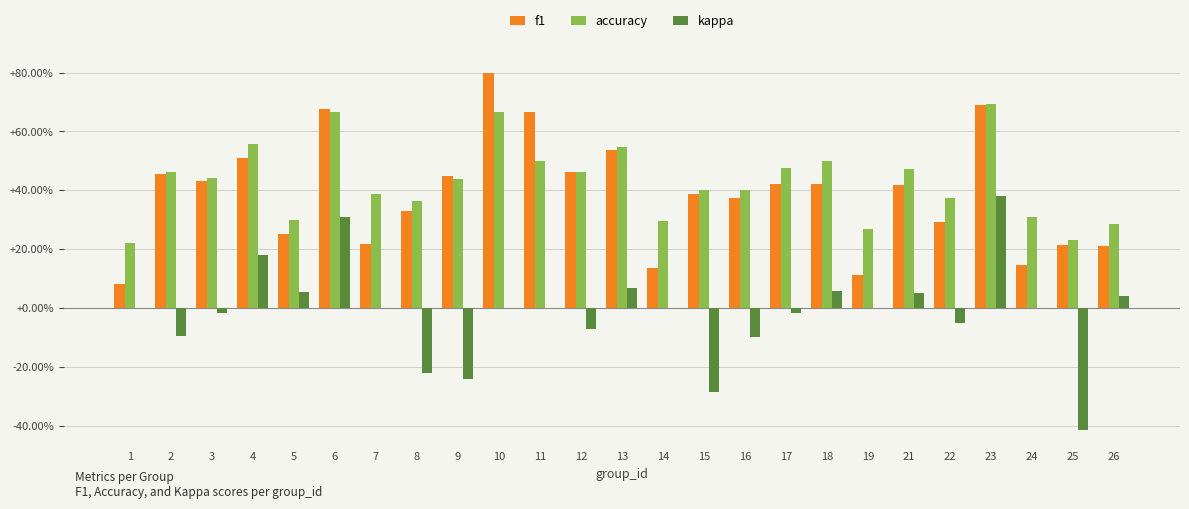

Reading right to left, extract all data points from this chart.

f1: 26=0.2	25=0.2	24=0.1	23=0.7	22=0.3	21=0.4	19=0.1	18=0.4	17=0.4	16=0.4	15=0.4	14=0.1	13=0.5	12=0.5	11=0.7	10=0.8	9=0.4	8=0.3	7=0.2	6=0.7	5=0.3	4=0.5	3=0.4	2=0.5	1=0.1
accuracy: 26=0.3	25=0.2	24=0.3	23=0.7	22=0.4	21=0.5	19=0.3	18=0.5	17=0.5	16=0.4	15=0.4	14=0.3	13=0.5	12=0.5	11=0.5	10=0.7	9=0.4	8=0.4	7=0.4	6=0.7	5=0.3	4=0.6	3=0.4	2=0.5	1=0.2
kappa: 26=0.0	25=-0.4	24=0.0	23=0.4	22=-0.1	21=0.0	19=0.0	18=0.1	17=-0.0	16=-0.1	15=-0.3	14=0.0	13=0.1	12=-0.1	11=0.0	10=0.0	9=-0.2	8=-0.2	7=0.0	6=0.3	5=0.1	4=0.2	3=-0.0	2=-0.1	1=0.0